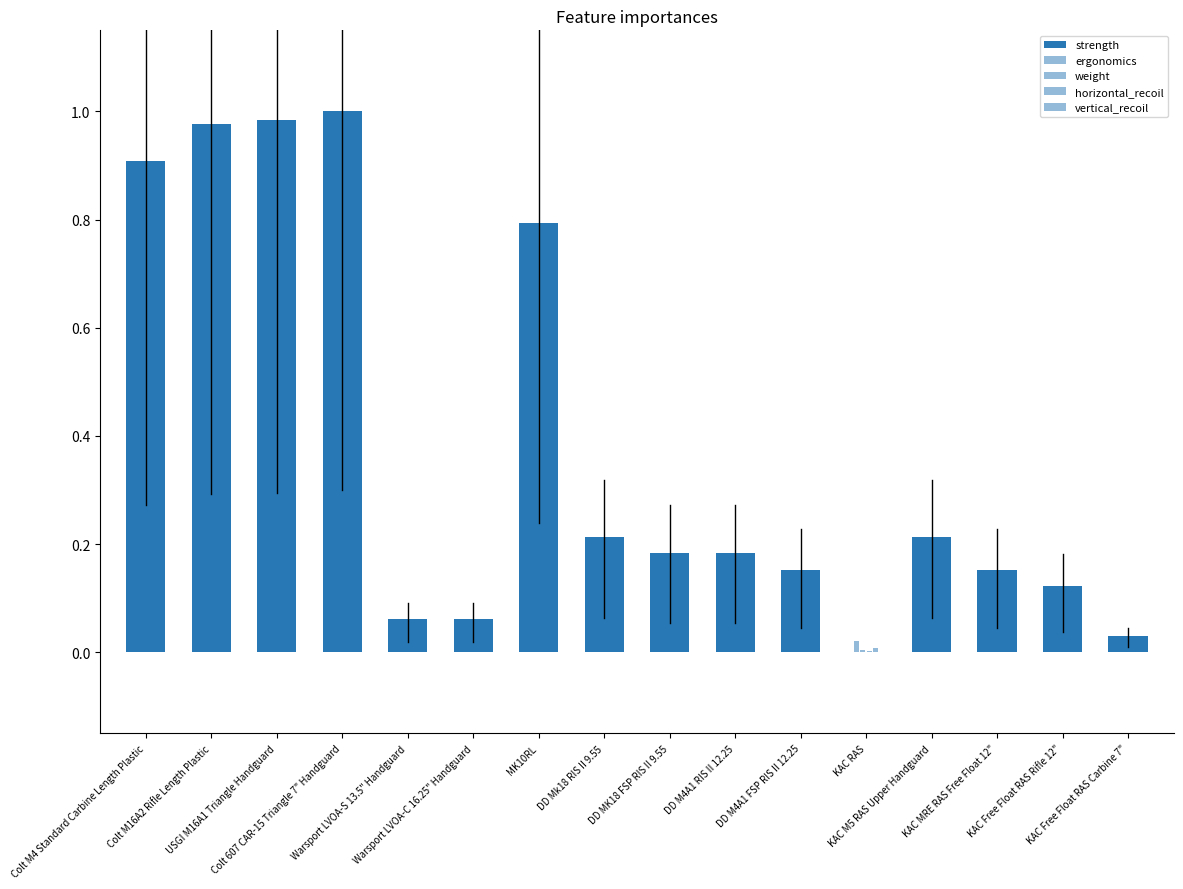

Which category has the highest value in the weight series?

Warsport LVOA-C 16.25" Handguard